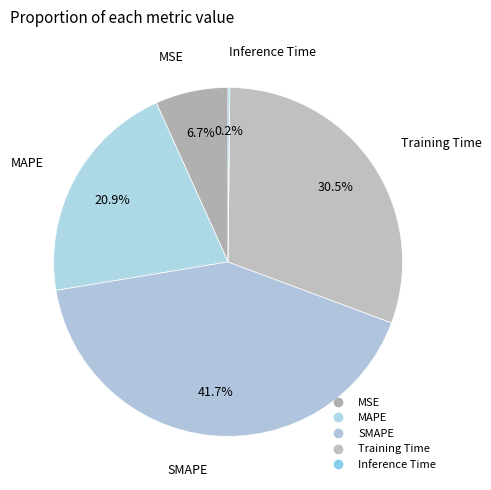

How many slices are in this pie chart?

5